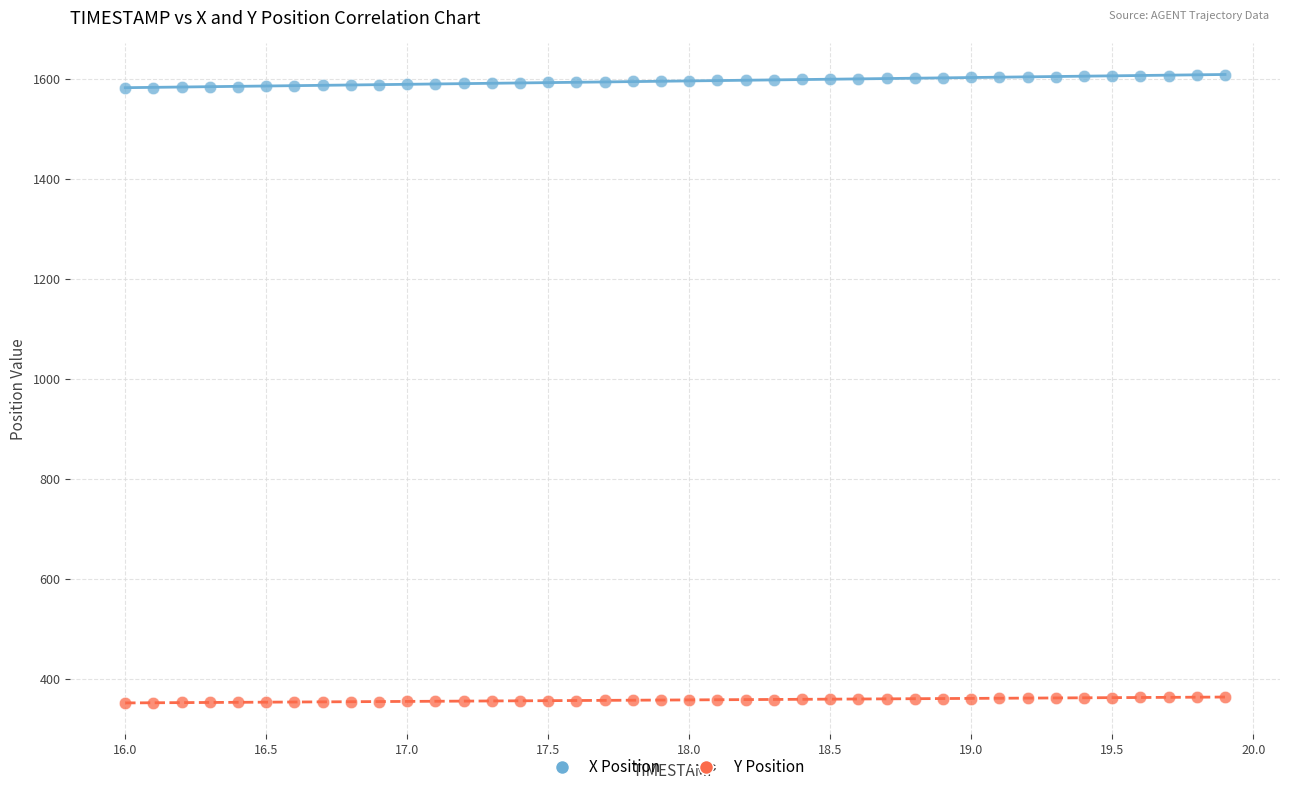

Which series contains the highest Y value?

X Position